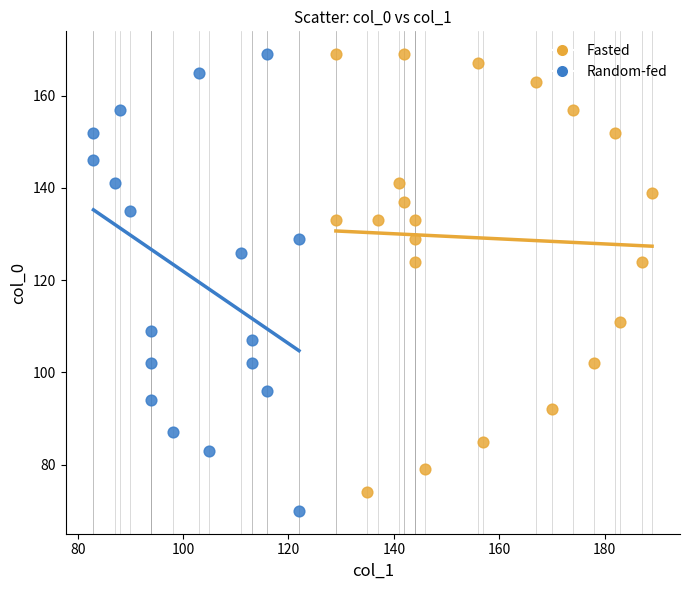

What are all the series names shown in the legend?

Fasted, Random-fed